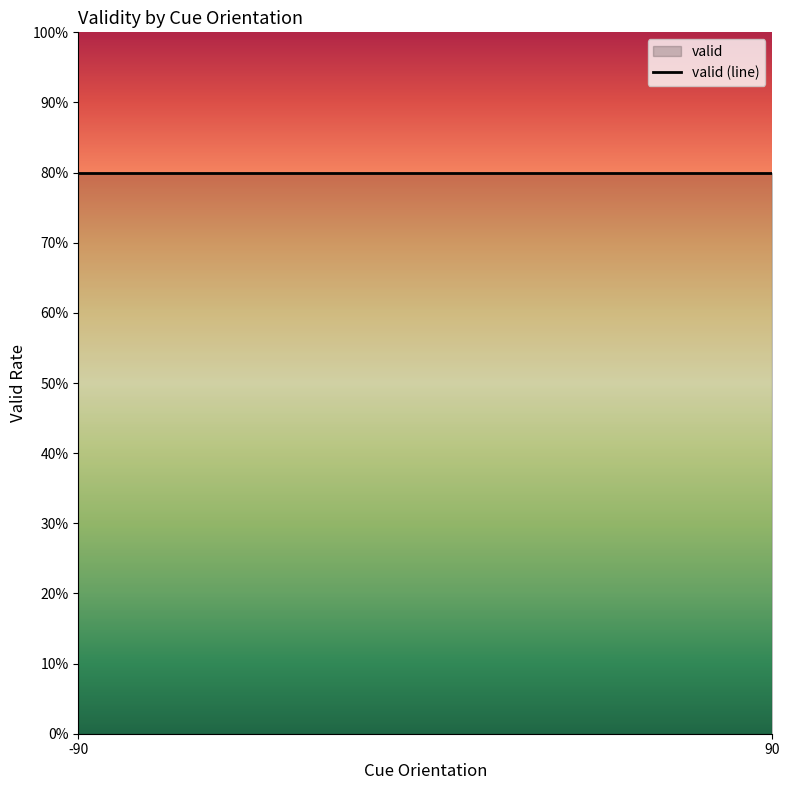

What is the greatest value displayed?

1